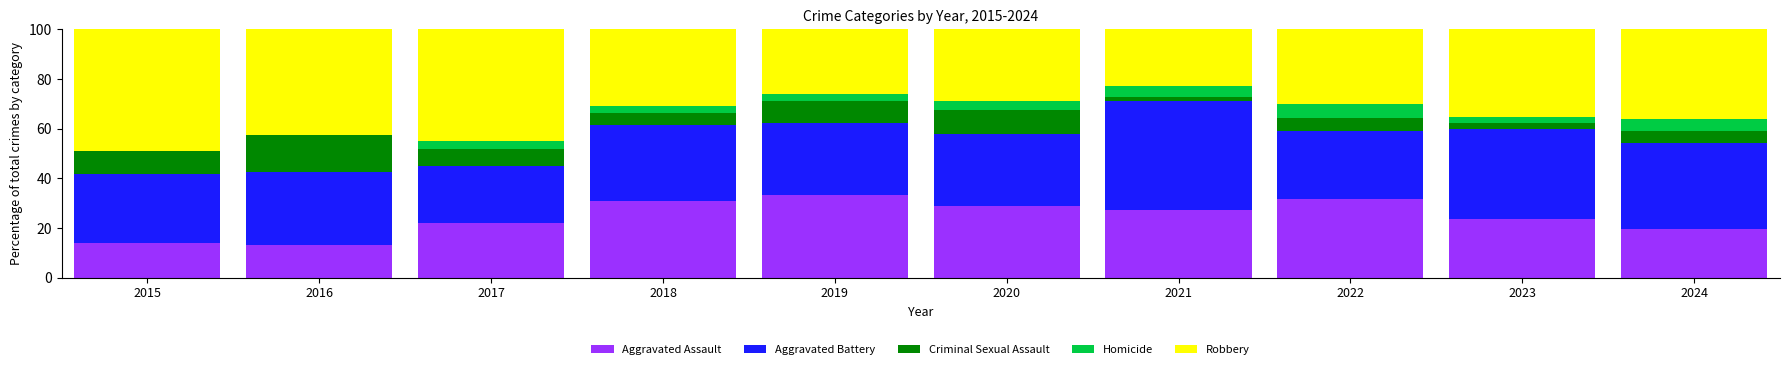

Are the bars horizontal?

No